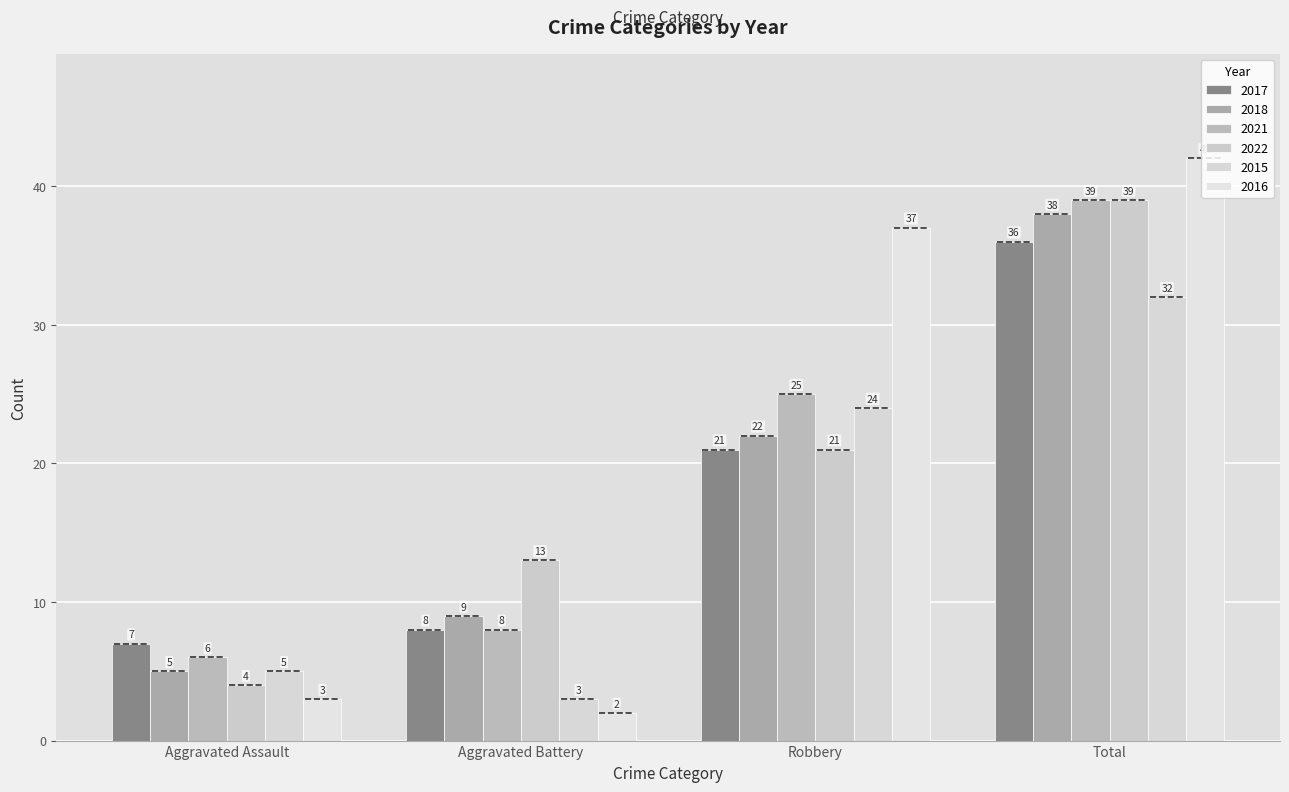

How many bars are there in each group?

6